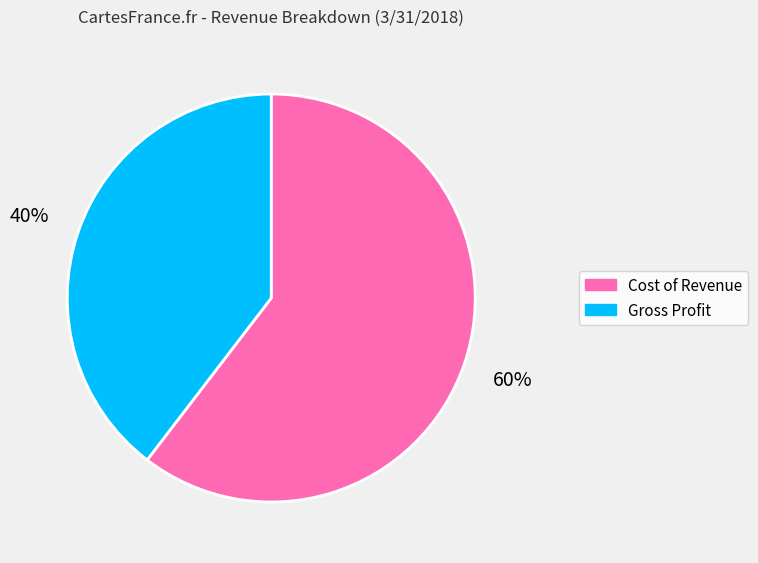

Is Gross Profit the majority of the pie?

No